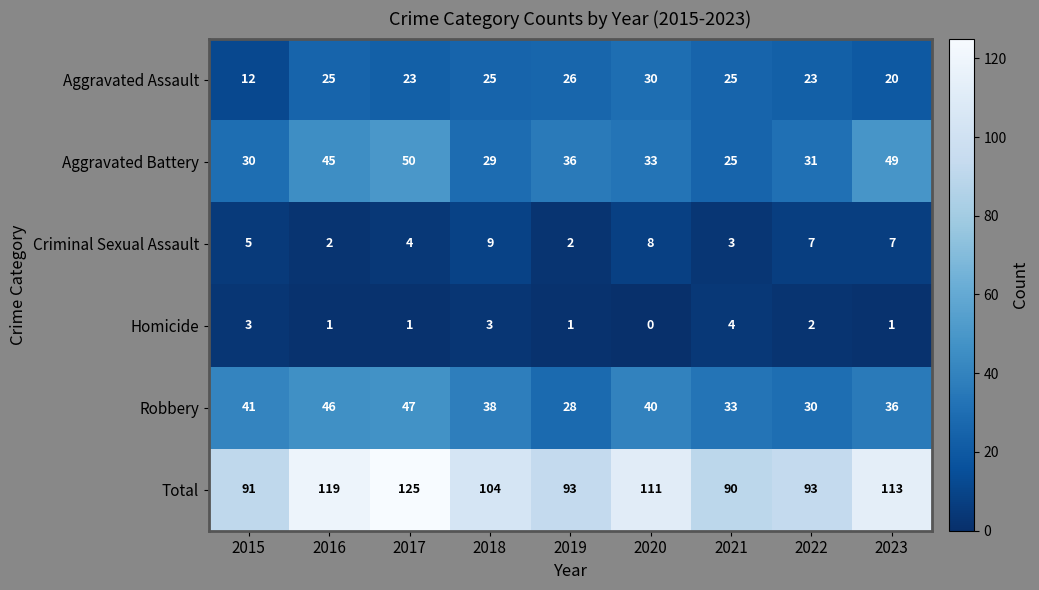

What is the lowest value of the Aggravated Assault series?

12